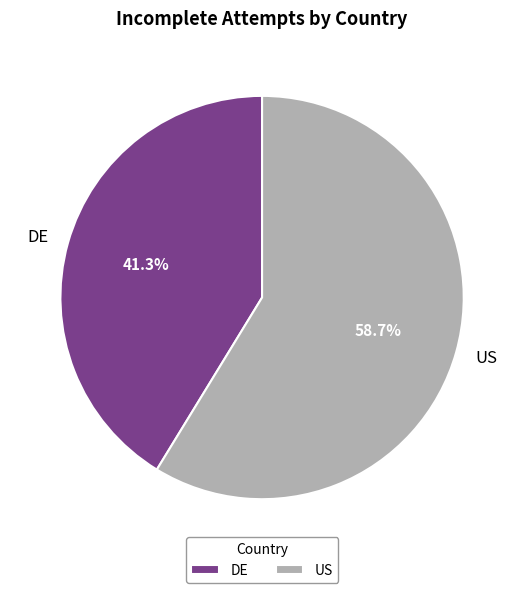

To the nearest percent, what is the difference between the largest and smallest slice percentages?

17%